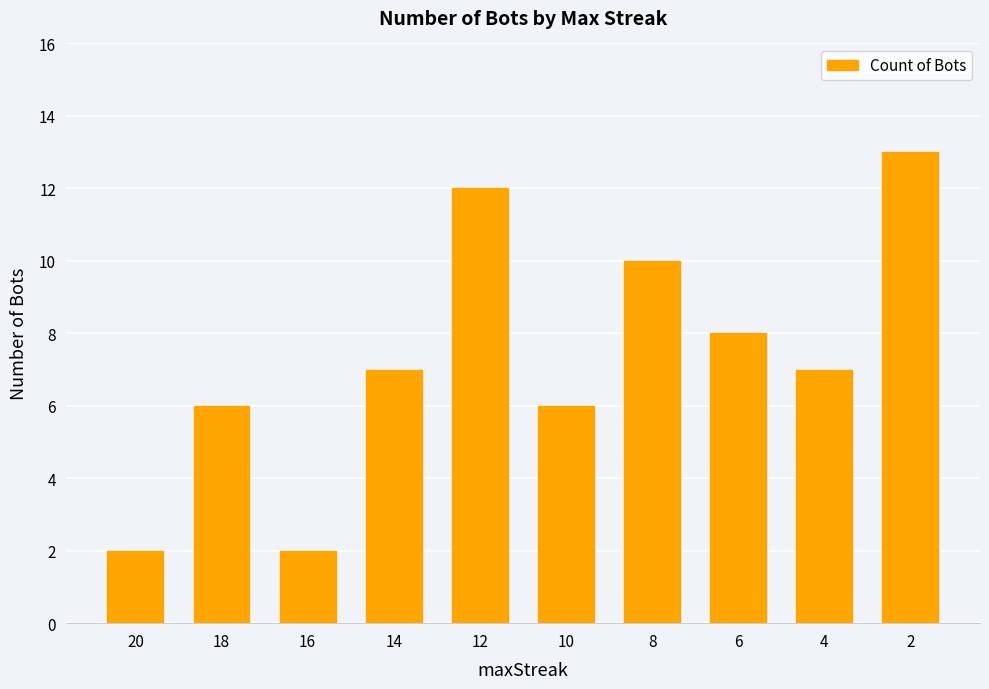

How many categories are shown in the chart?

10